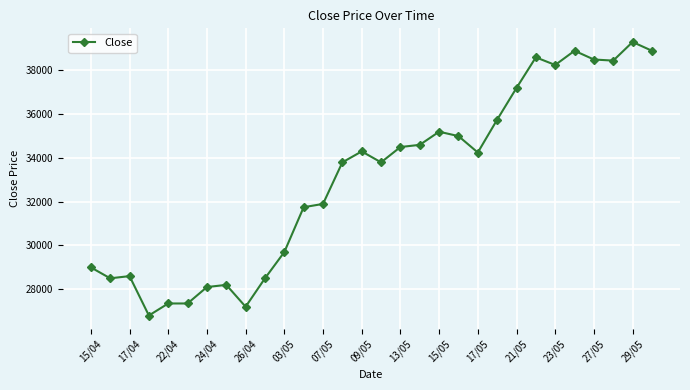

True or false: there are more than 0 points higher than both neighbors.

True